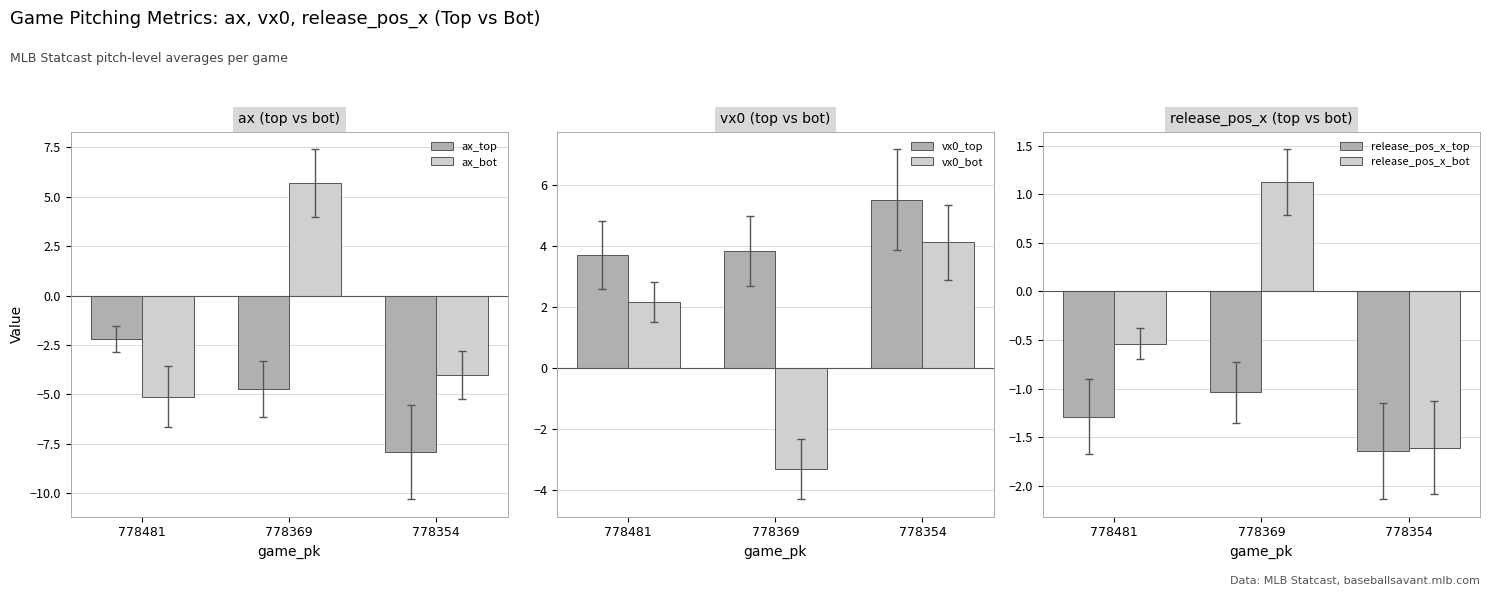

Does the chart contain stacked bars?

No